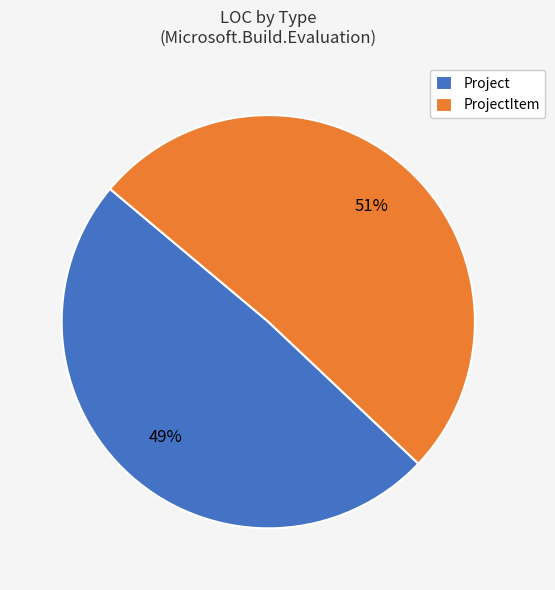

To the nearest percent, what percentage of the pie is Project?

49%